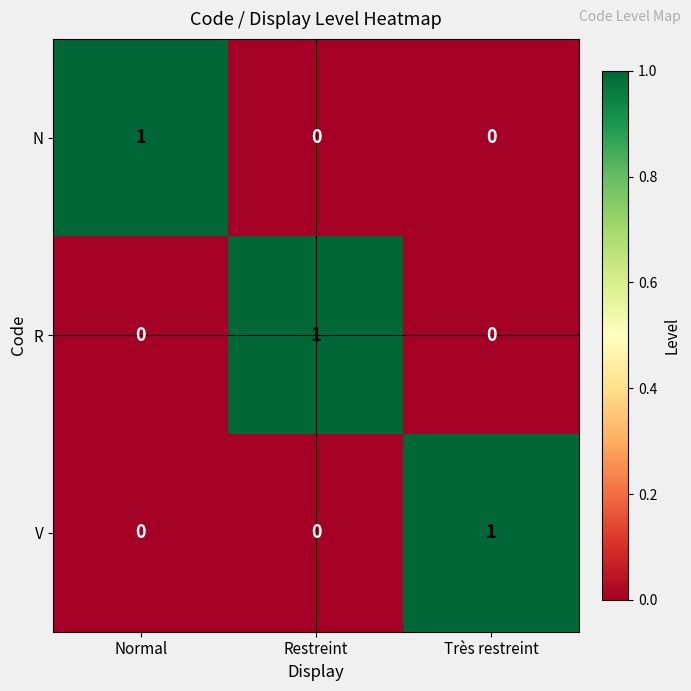

At how many categories does at least one series exceed 0?

3